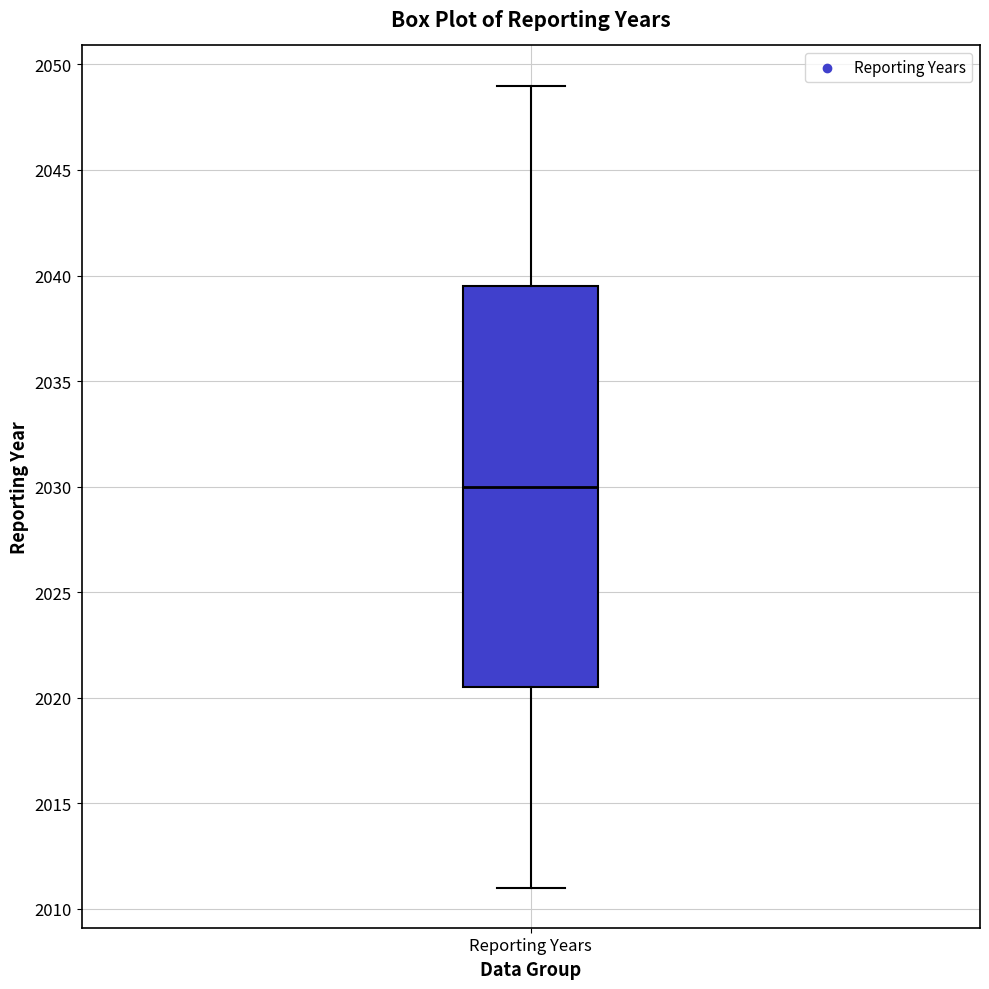

Transcribe this box plot: give where the median line is, the range the box spans, and where the two whiskers end, as read against the y-axis. The values are not printed on the chart, so give them approximately, as read against the axis.

median 2030.0, box 2020.5 to 2039.5, whiskers 2011.0 to 2049.0